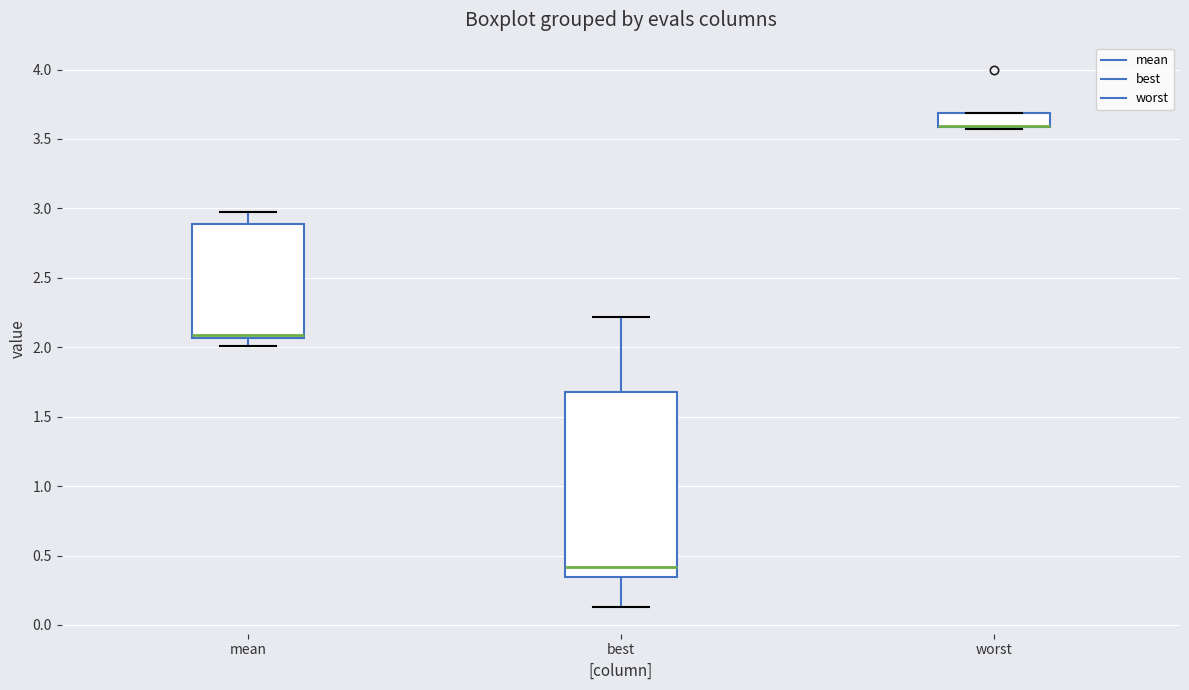

Which box is the tallest, from its lower edge to its upper edge?

best